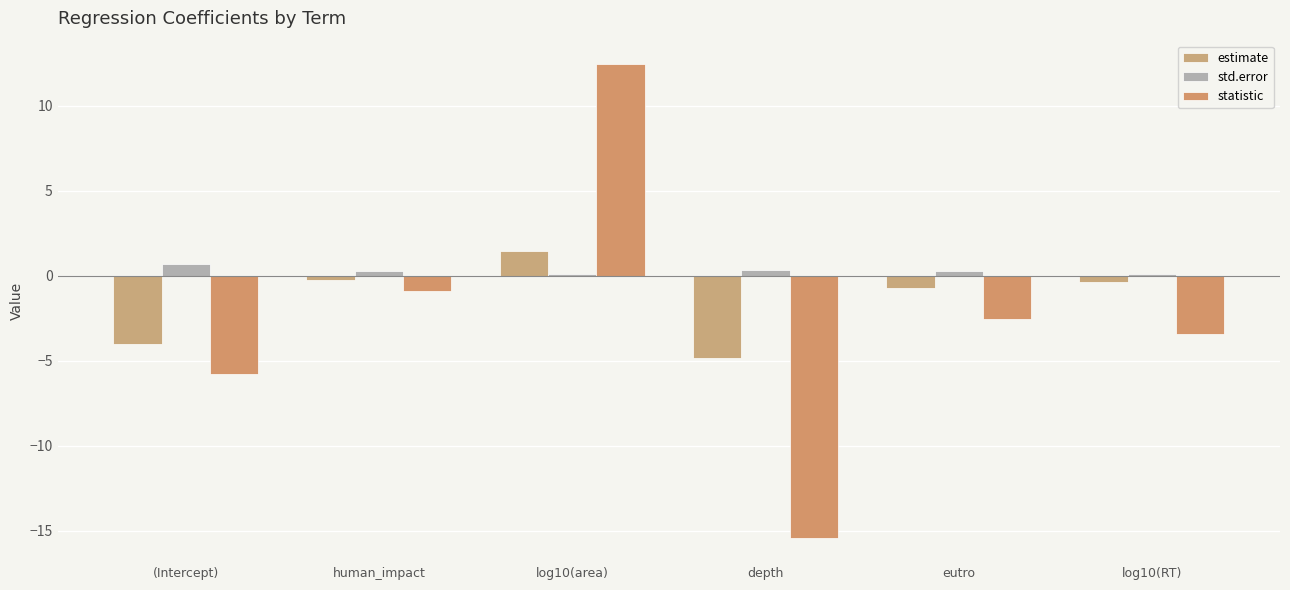

List the series in order of their overall mean, highest first.

std.error, estimate, statistic